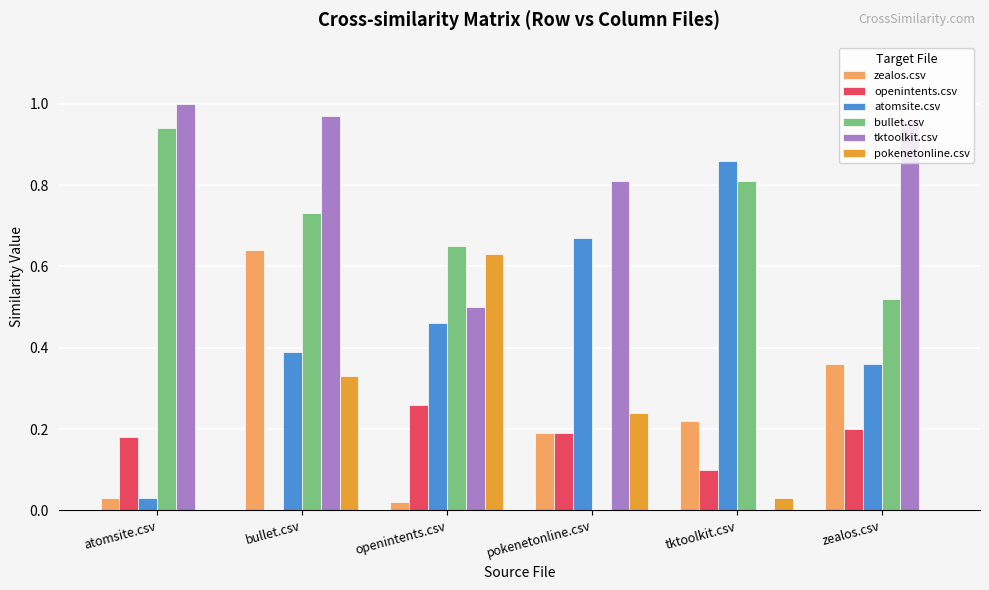

Are the bars grouped side by side (vs. stacked)?

Yes